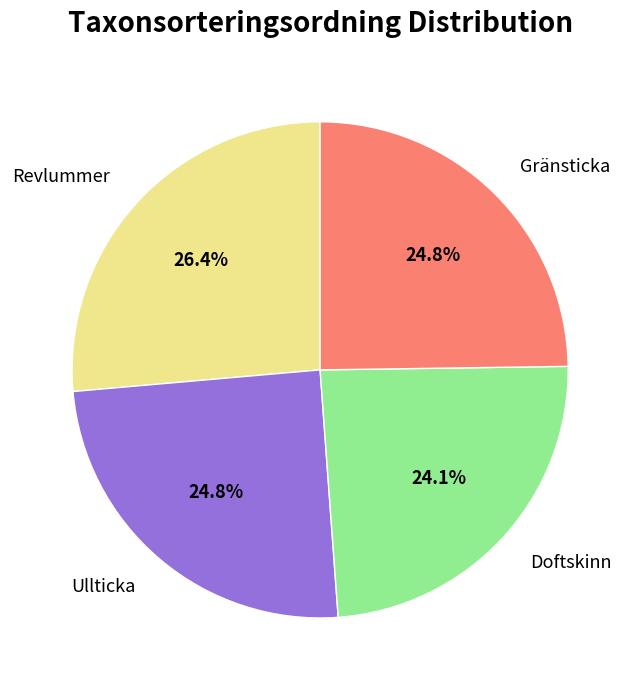

To the nearest percent, what is the difference between the largest and smallest slice percentages?

2%